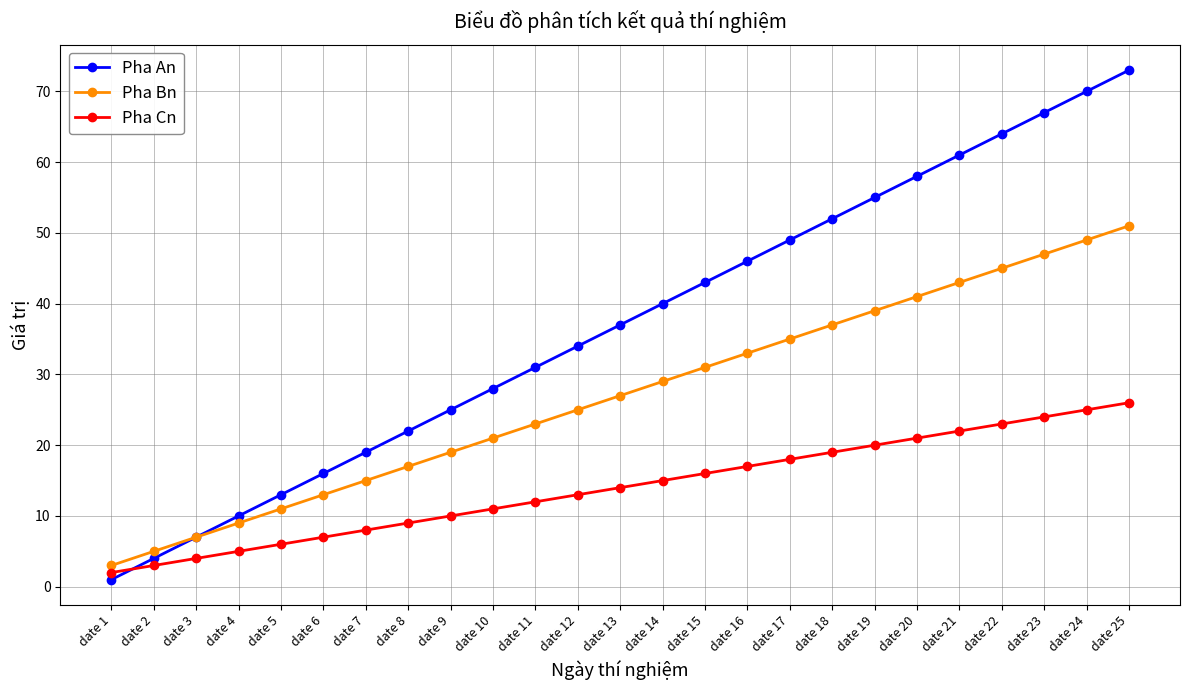

Is it true that Pha An equals 10 at date 4?

True